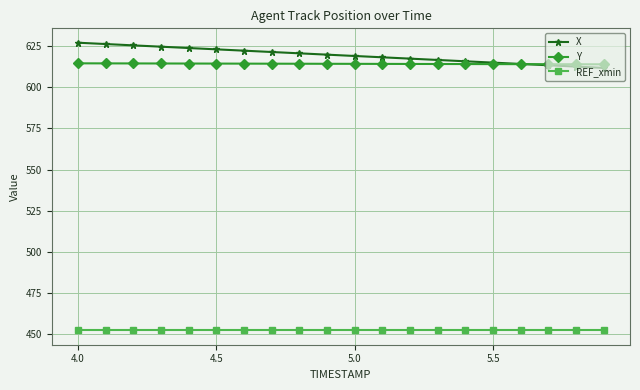

What is the maximum value shown in the chart?

627.1